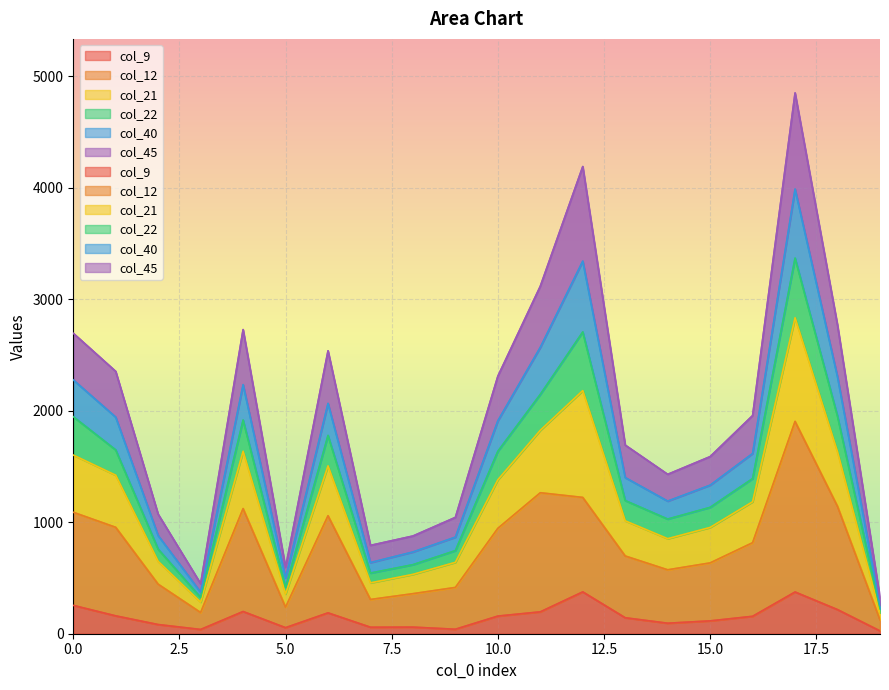

What are all the series names shown in the legend?

col_9, col_12, col_21, col_22, col_40, col_45